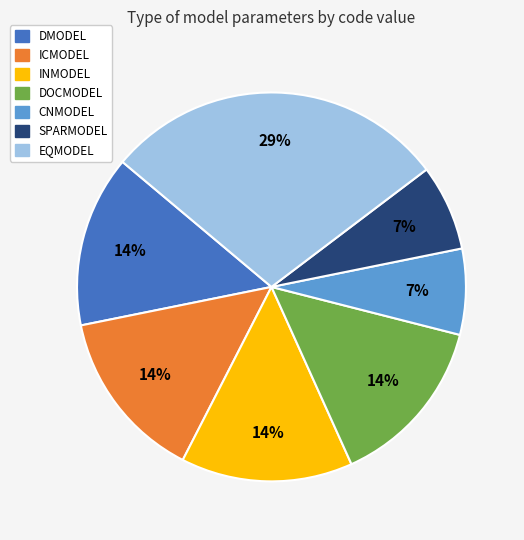

Is there any slice that represents more than half of the pie?

No